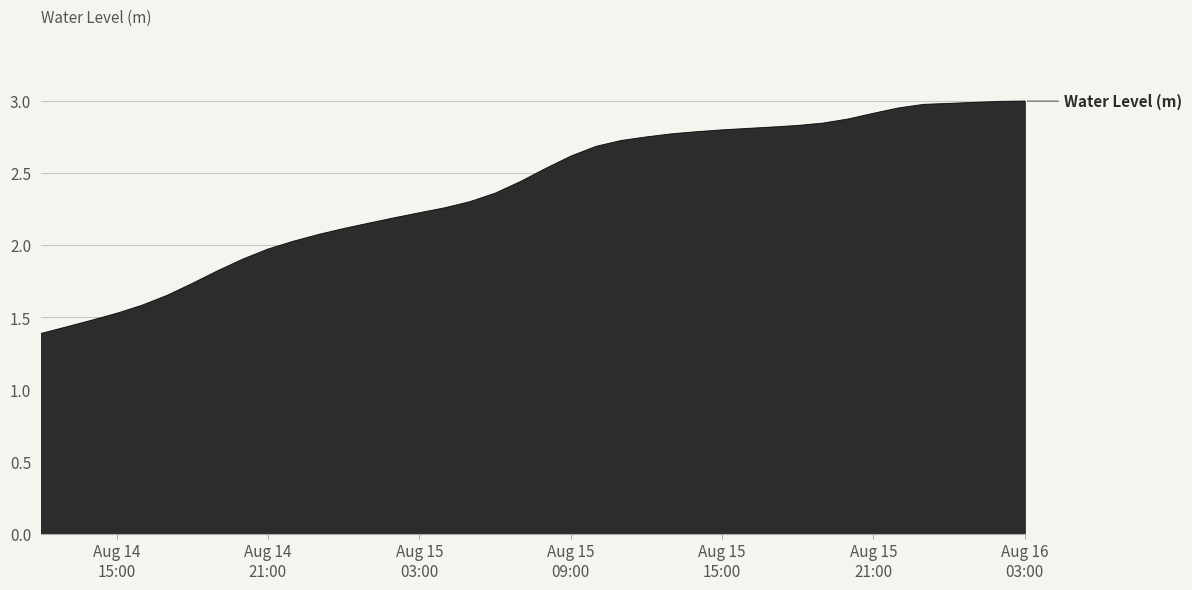

What is the minimum value shown in the chart?

1.4